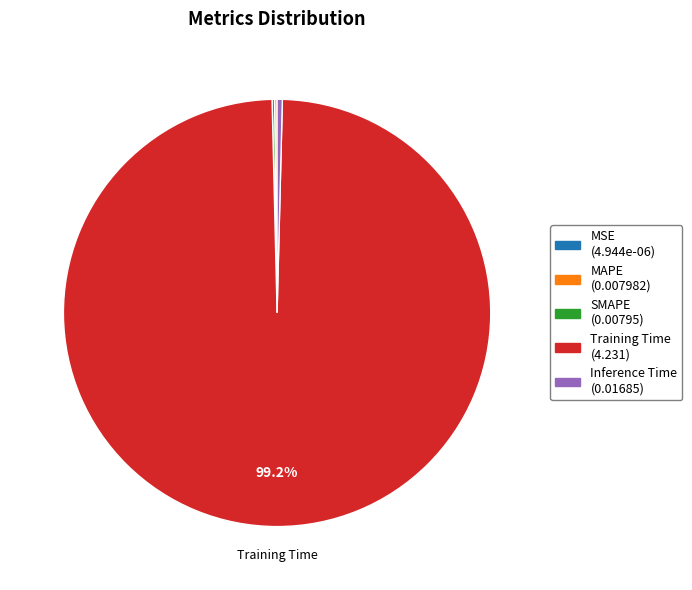

What is the largest slice in the pie chart?

Training Time